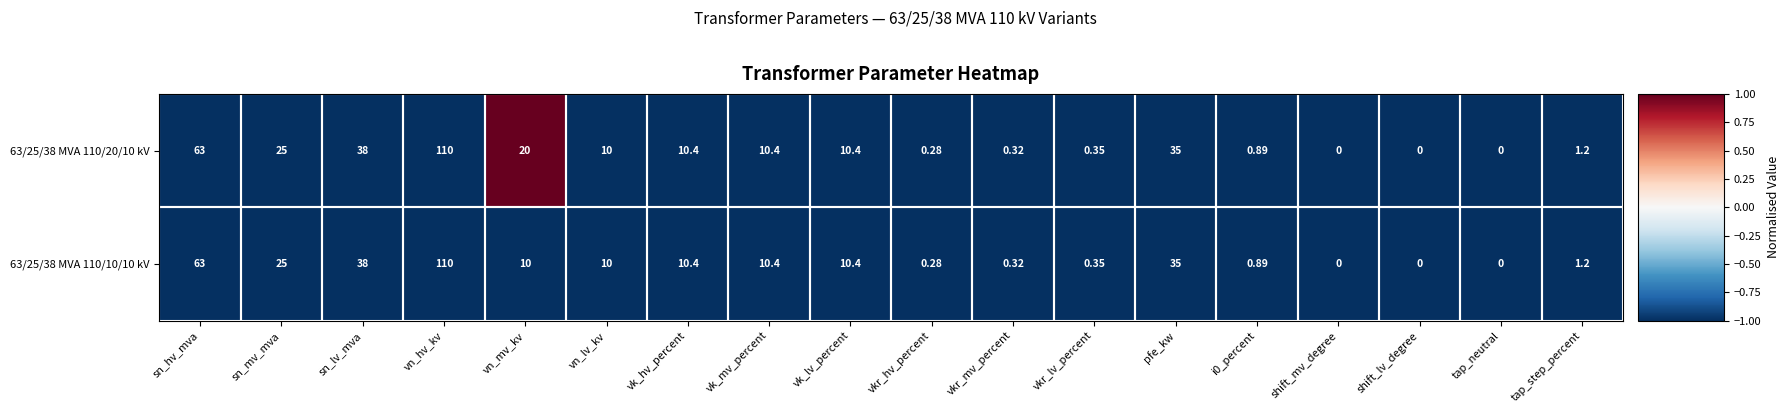

Is the value of 63/25/38 MVA 110/10/10 kV at shift_lv_degree greater than the value of 63/25/38 MVA 110/20/10 kV at vn_hv_kv?

No